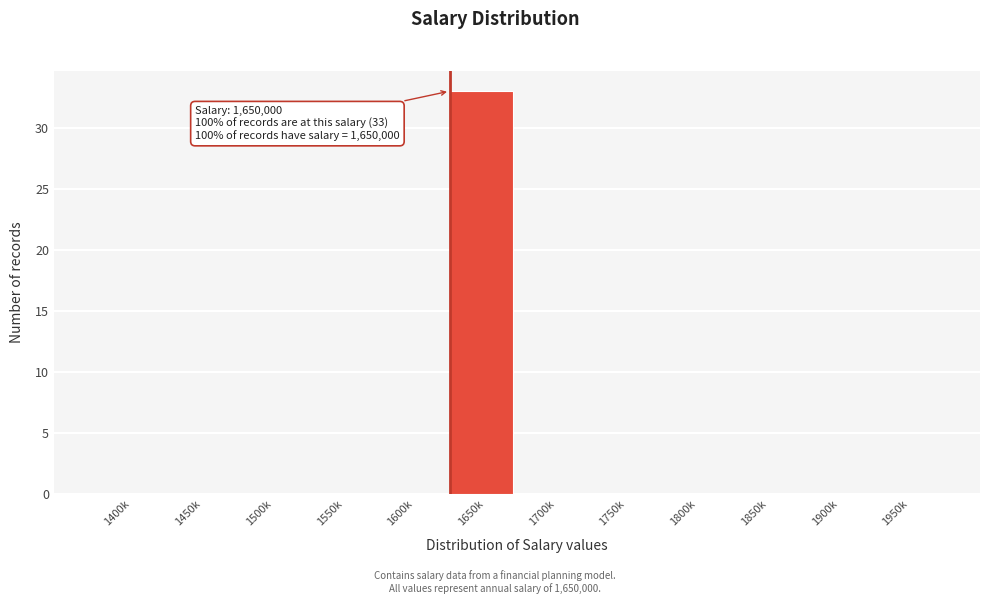

Reading right to left, transcribe all the data shown in this chart.

1950k=0	1900k=0	1850k=0	1800k=0	1750k=0	1700k=0	1650k=33	1600k=0	1550k=0	1500k=0	1450k=0	1400k=0